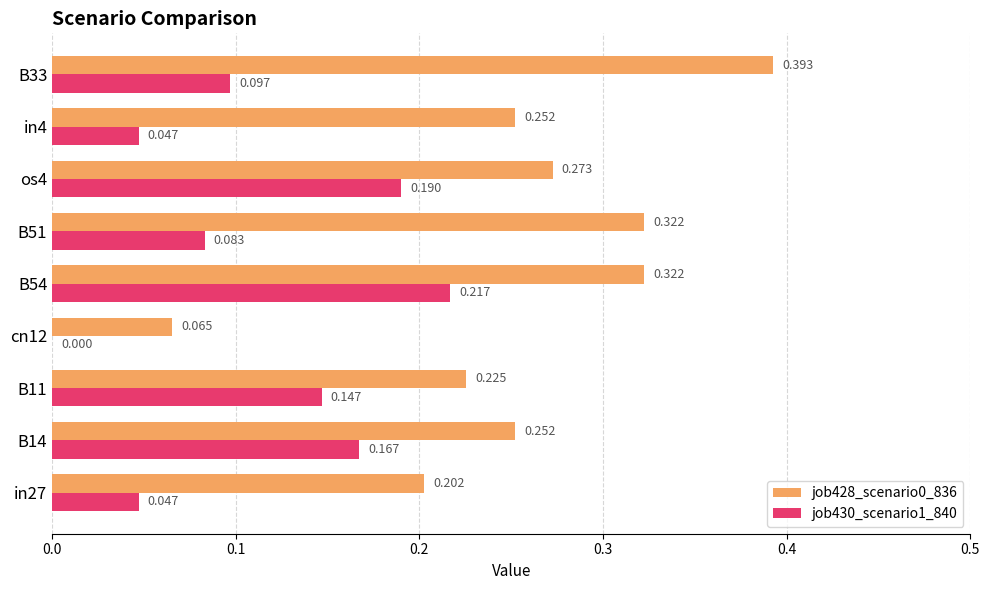

Is the value of job430_scenario1_840 at B51 greater than the value of job428_scenario0_836 at B51?

No